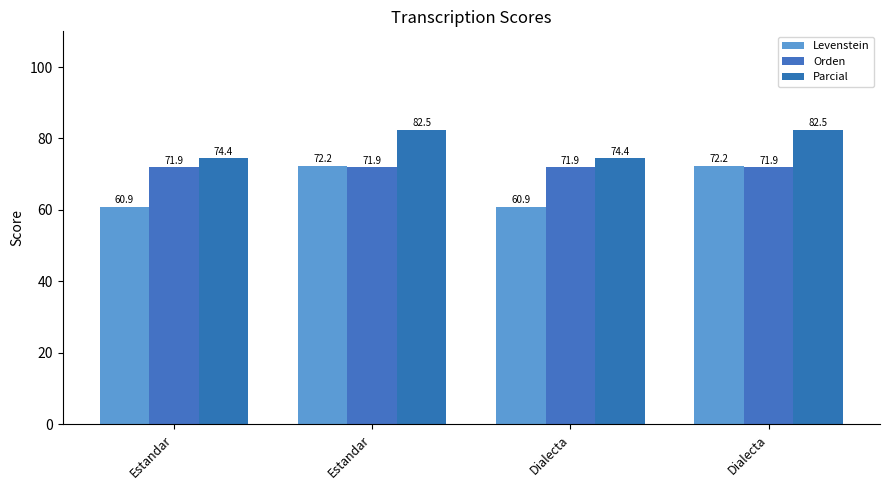

Between Estandar and Estandar, which is larger?

Estandar